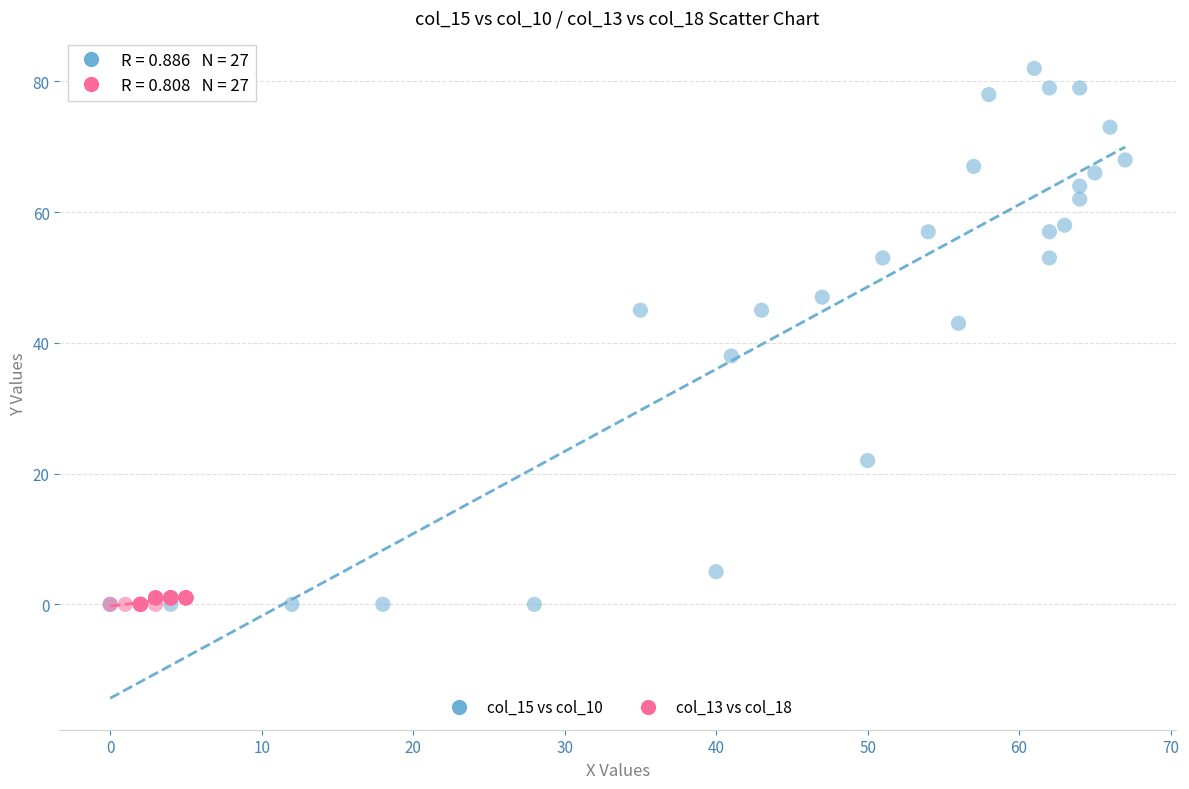

Which series reaches the maximum Y coordinate?

col_15 vs col_10